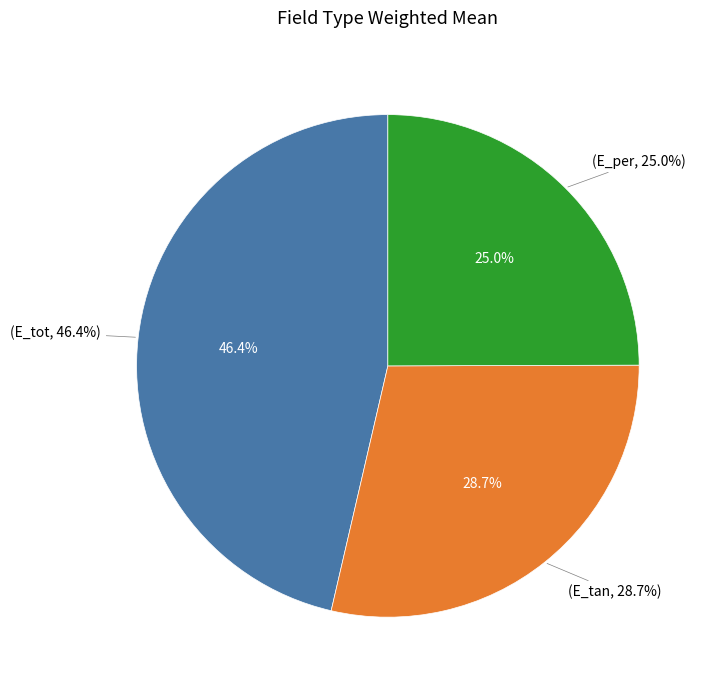

Is the sum of E_tan and E_per greater than half?

Yes